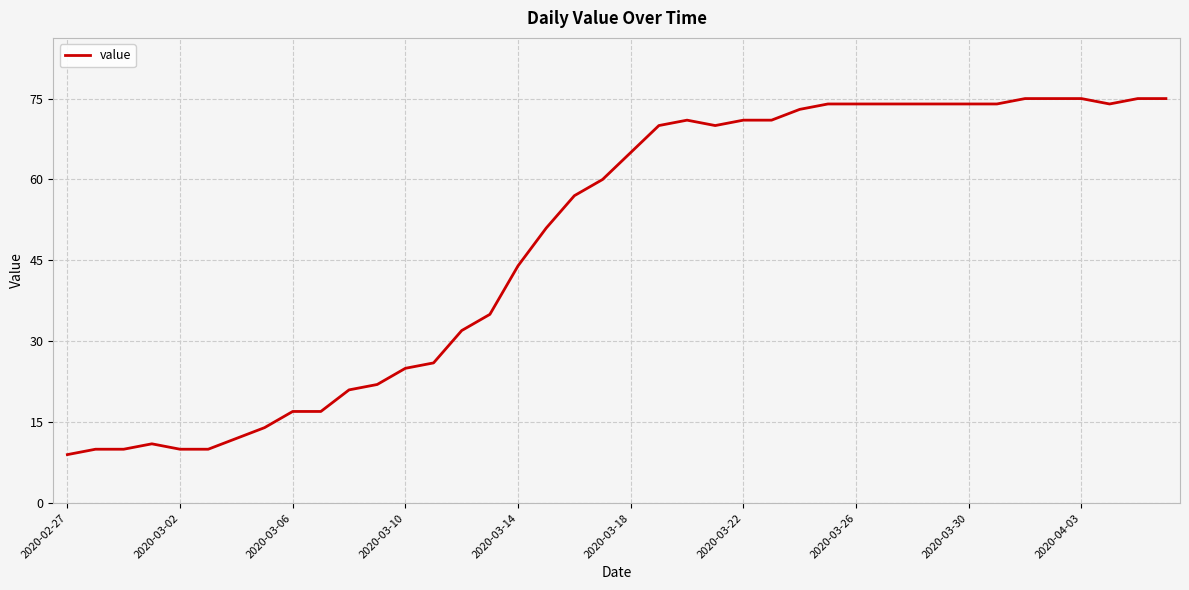

What is the smallest value displayed?

9